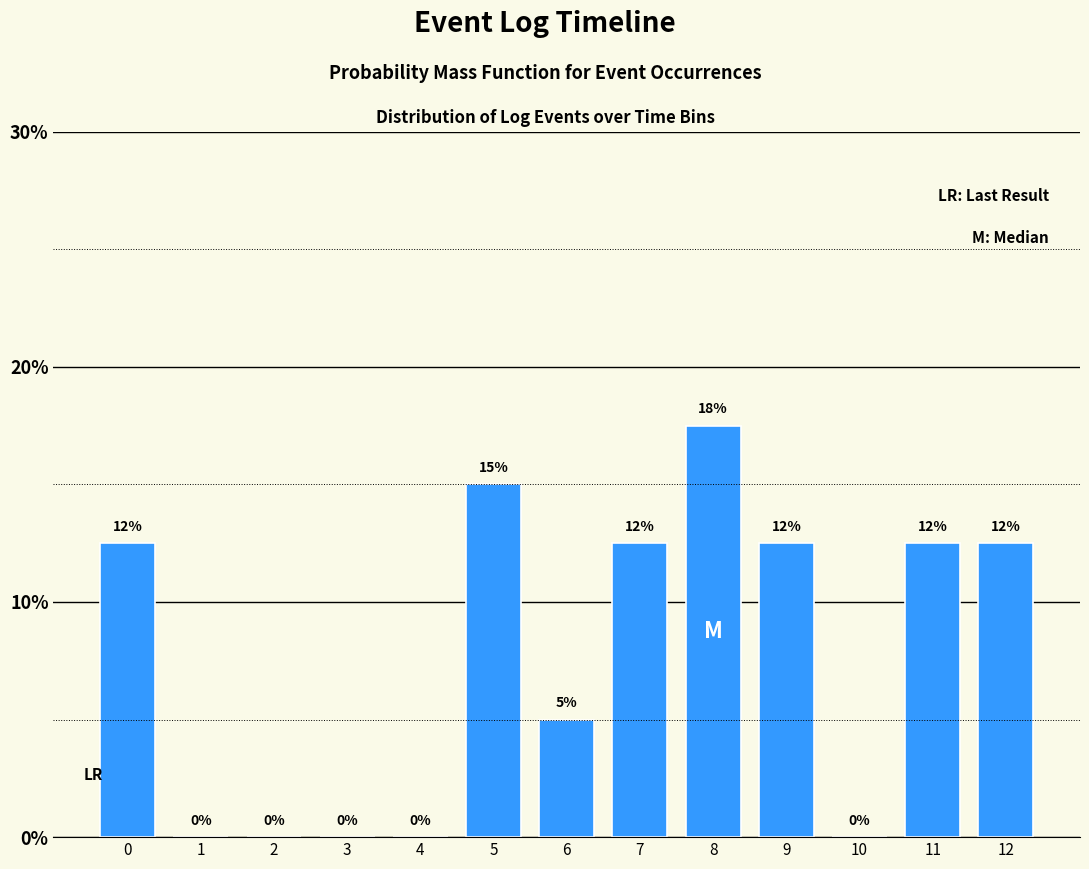

What is the sum of the values at 6 and 3?

5.0